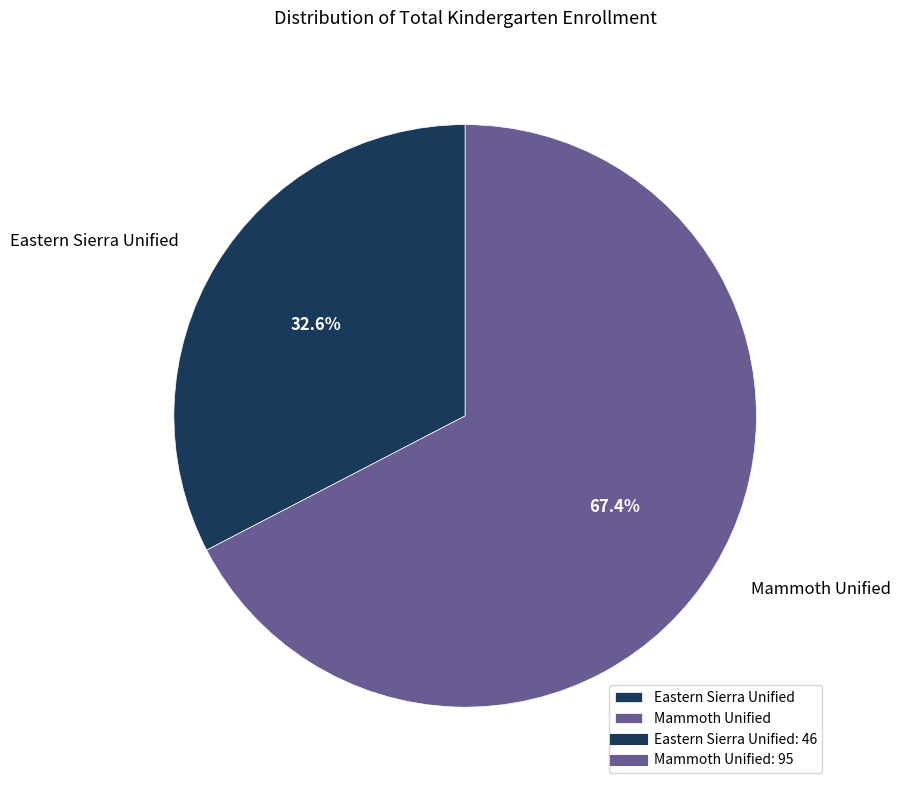

What percentage is the Mammoth Unified slice, to the nearest percent?

67%